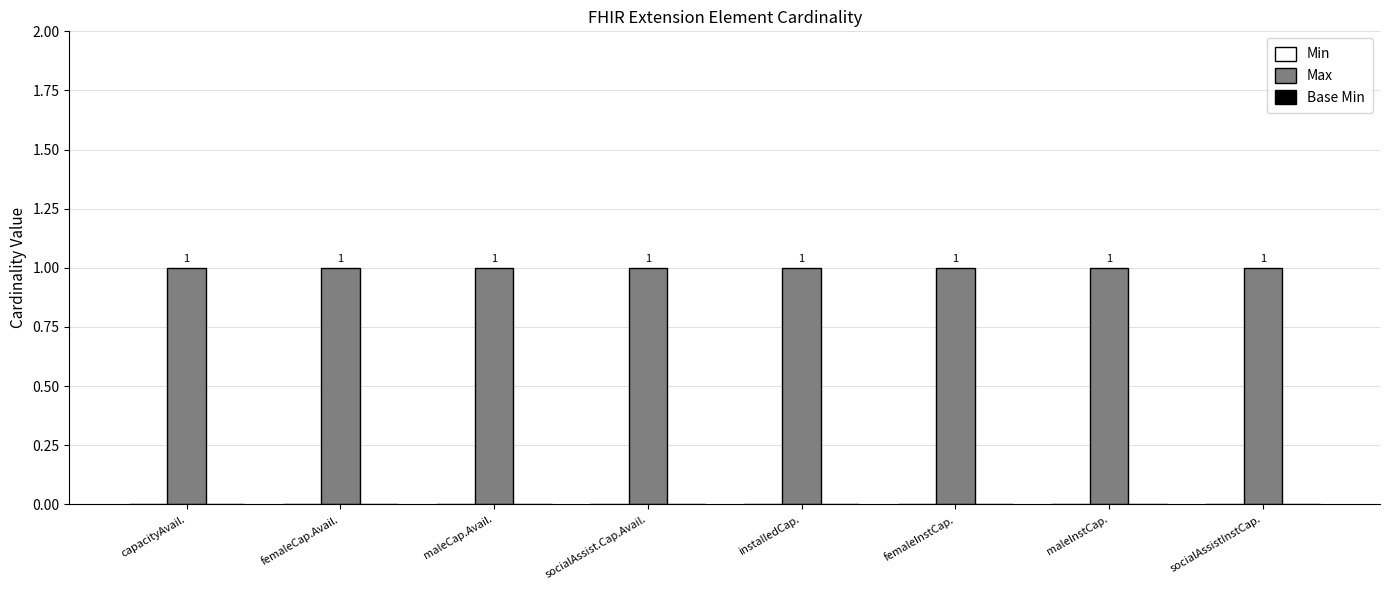

What are all the series names shown in the legend?

Min, Max, Base Min